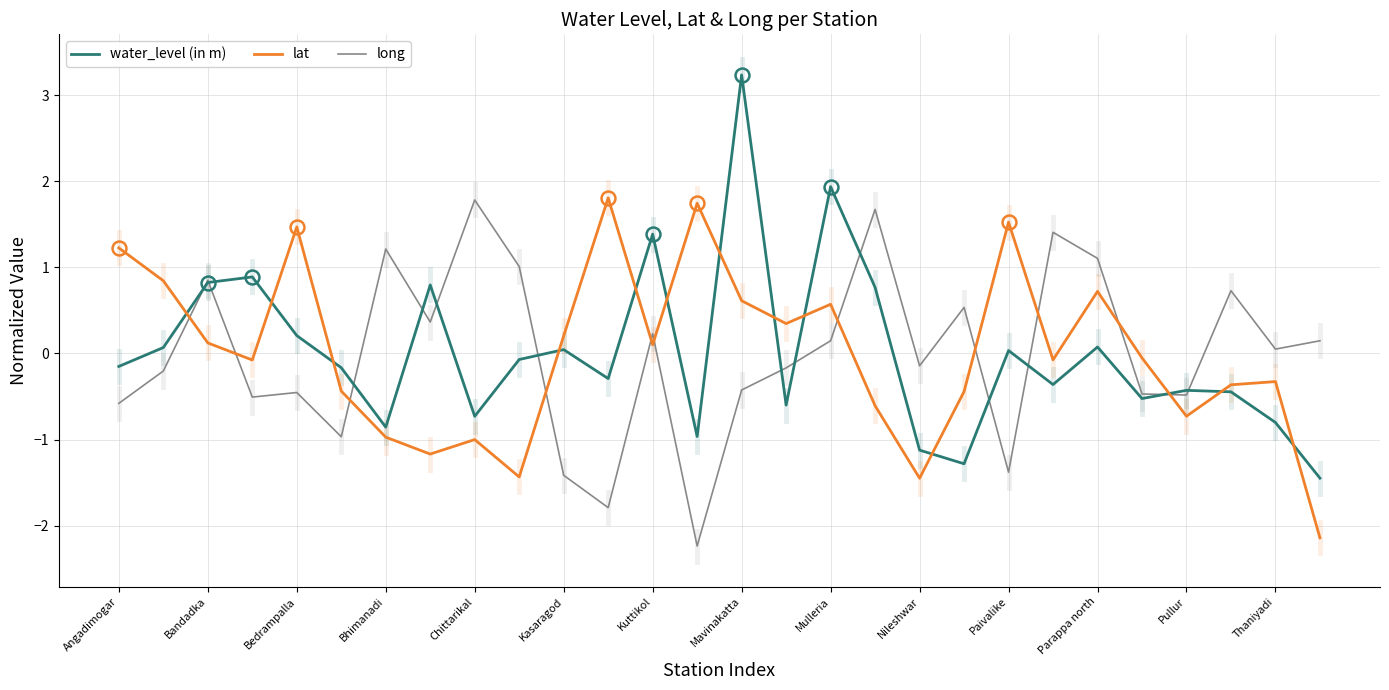

What is the difference between the maximum and minimum values in the long series?

4.0